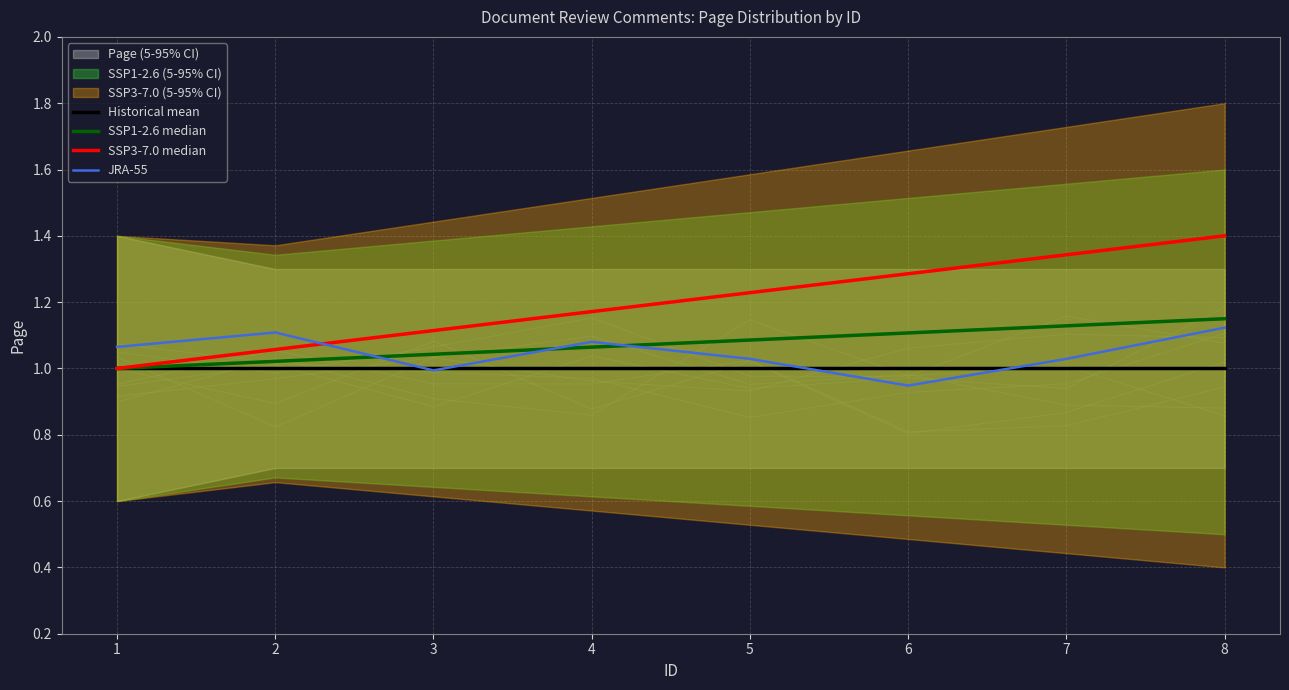

How many data points does each series have?

8